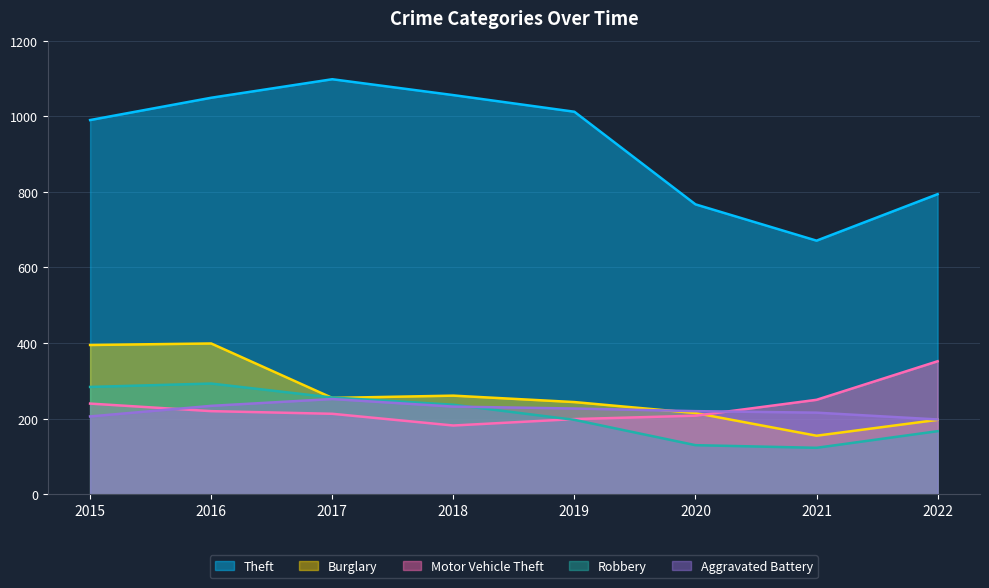

How many lines are shown in the chart?

5